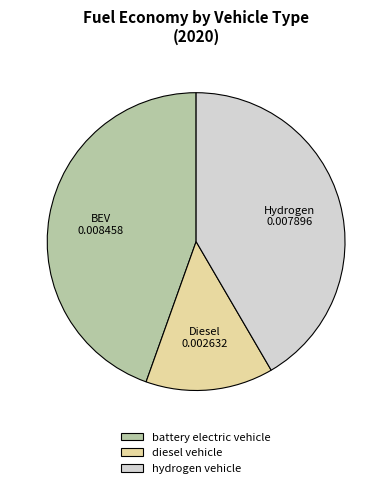

How many segments does this pie chart have?

3